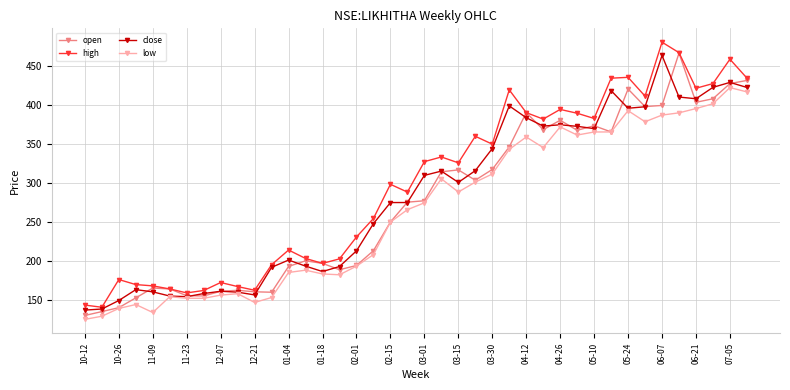

True or false: low has more than 1 interior local peaks.

True